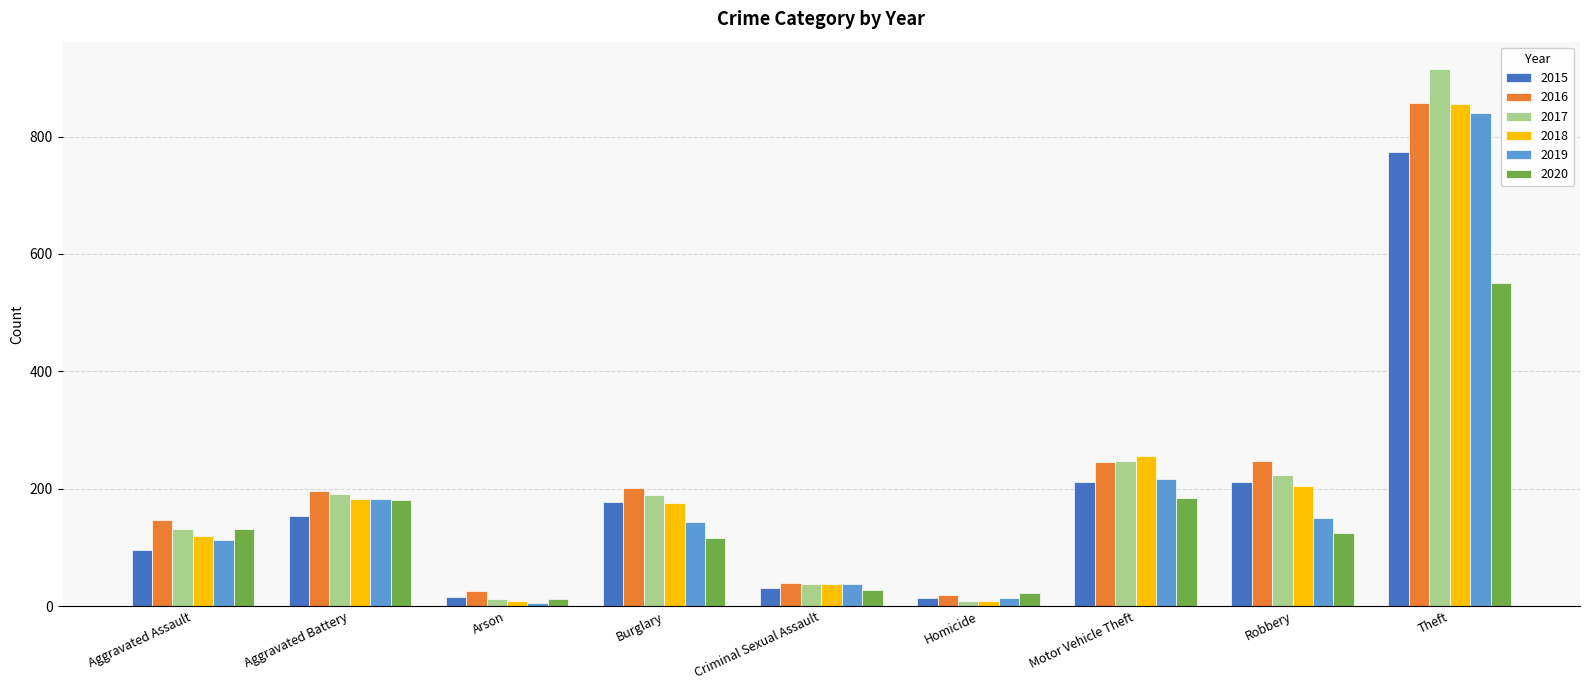

At which label does 2018 reach its peak?

Theft